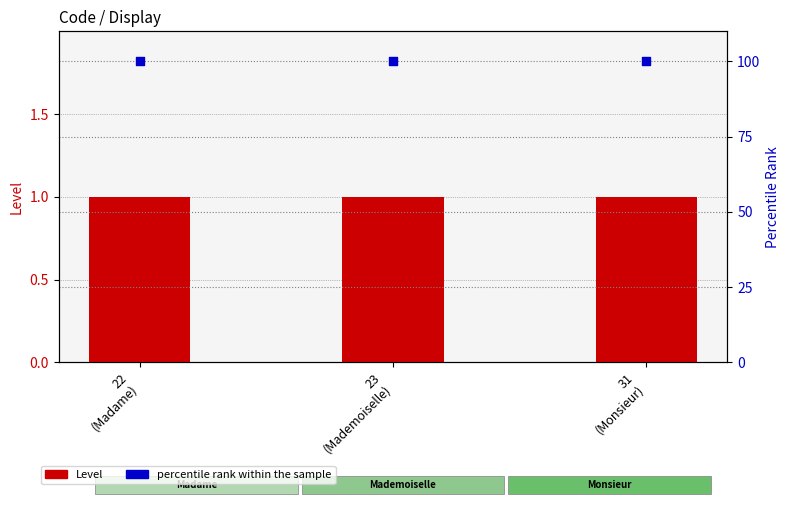

Is the value of percentile rank within the sample at 23
(Mademoiselle) greater than the value of Level at 22
(Madame)?

Yes